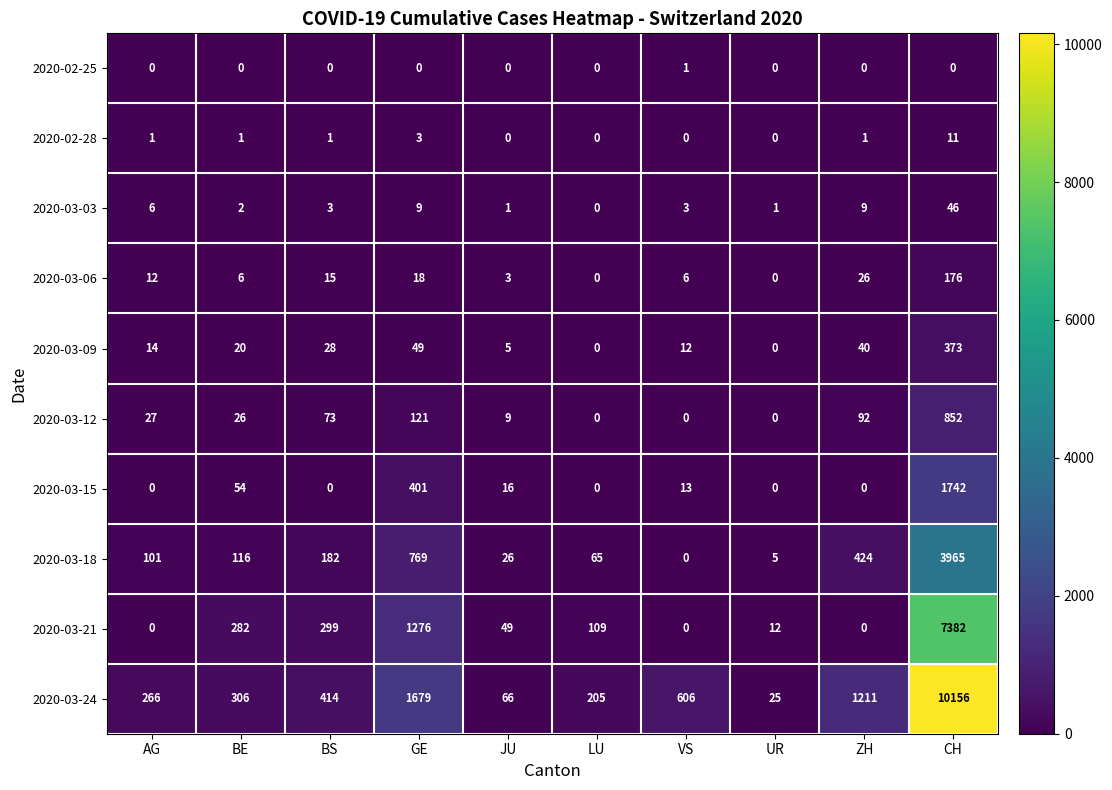

How many data points does each series have?

10